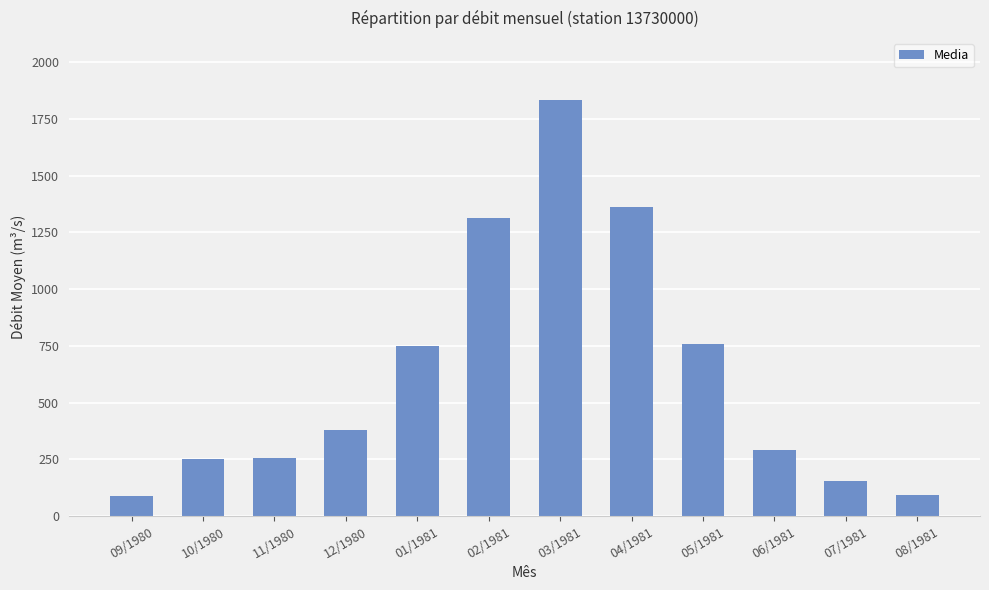

What is the greatest value displayed?

1832.0